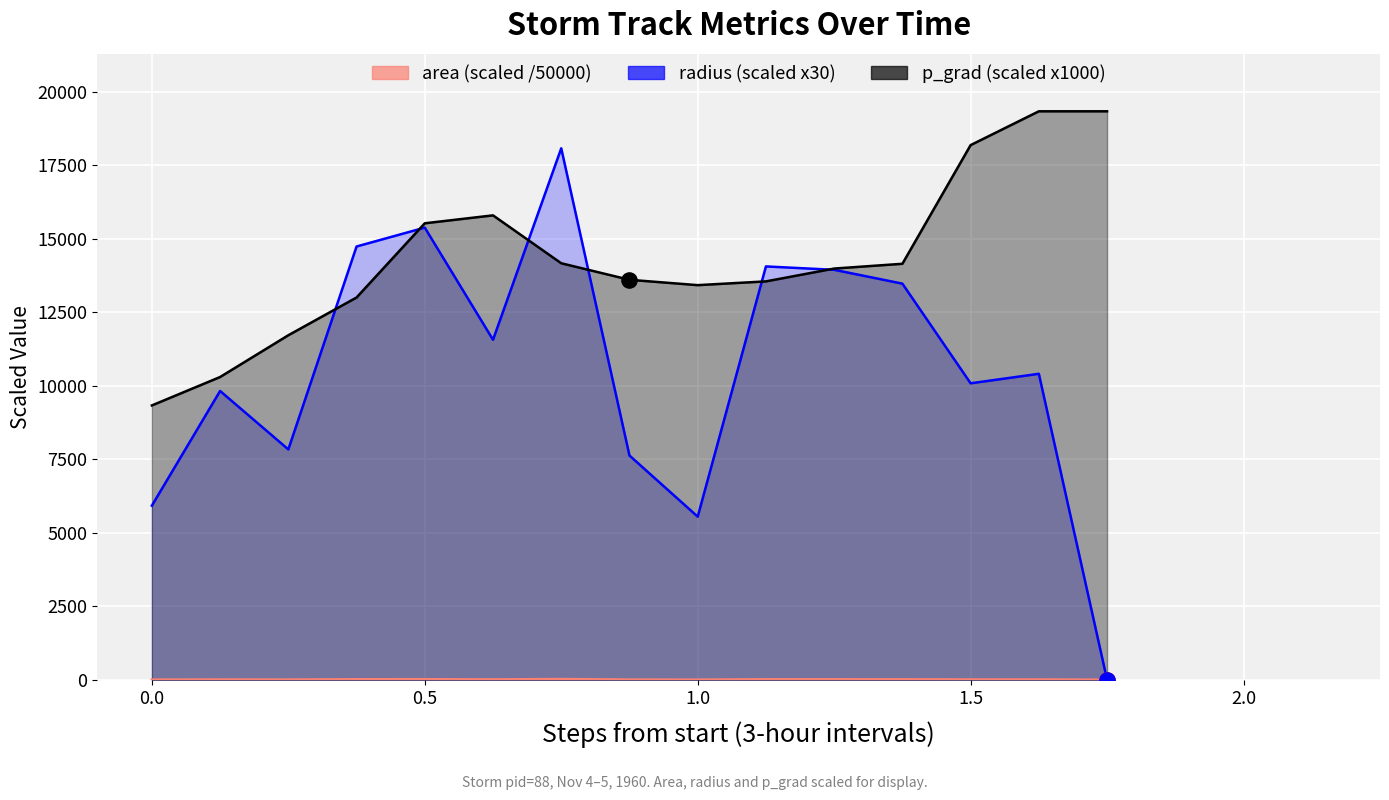

What is the total value across all series at 22223.75?

19335.5